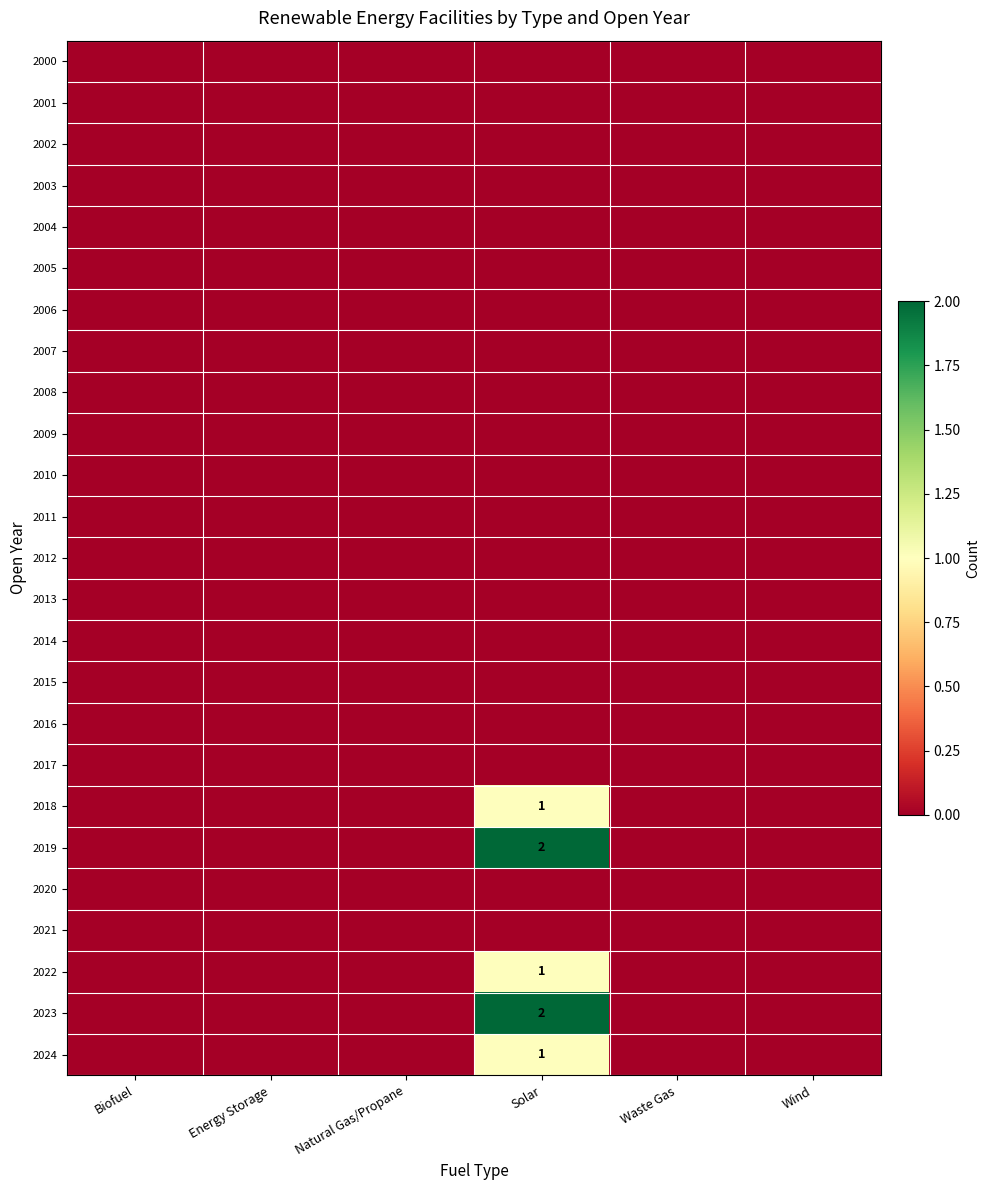

Which category has the highest value across all series?

Solar